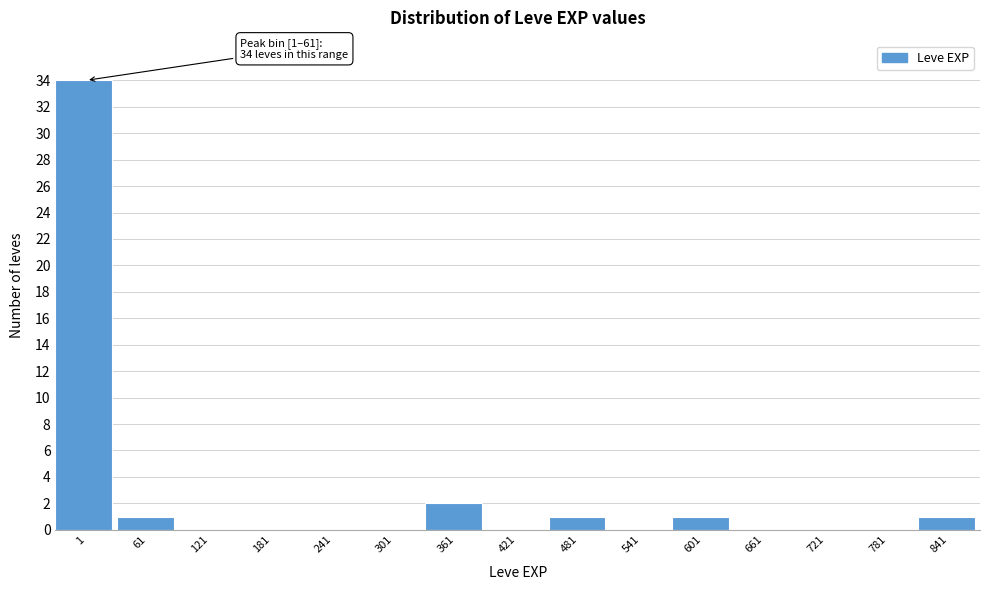

Reading right to left, extract all data points from this chart.

841=1	781=0	721=0	661=0	601=1	541=0	481=1	421=0	361=2	301=0	241=0	181=0	121=0	61=1	1=34